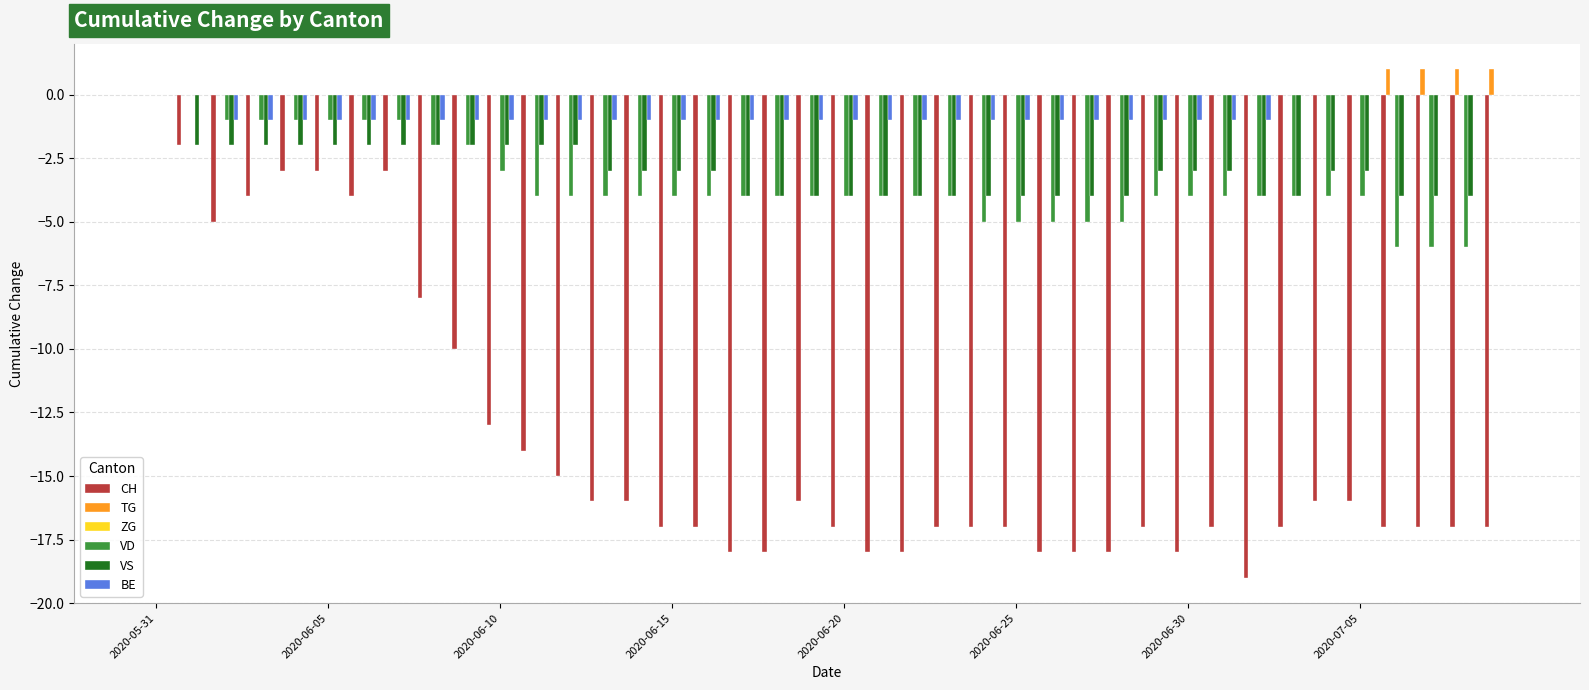

What is the sum of all BE values?

-31